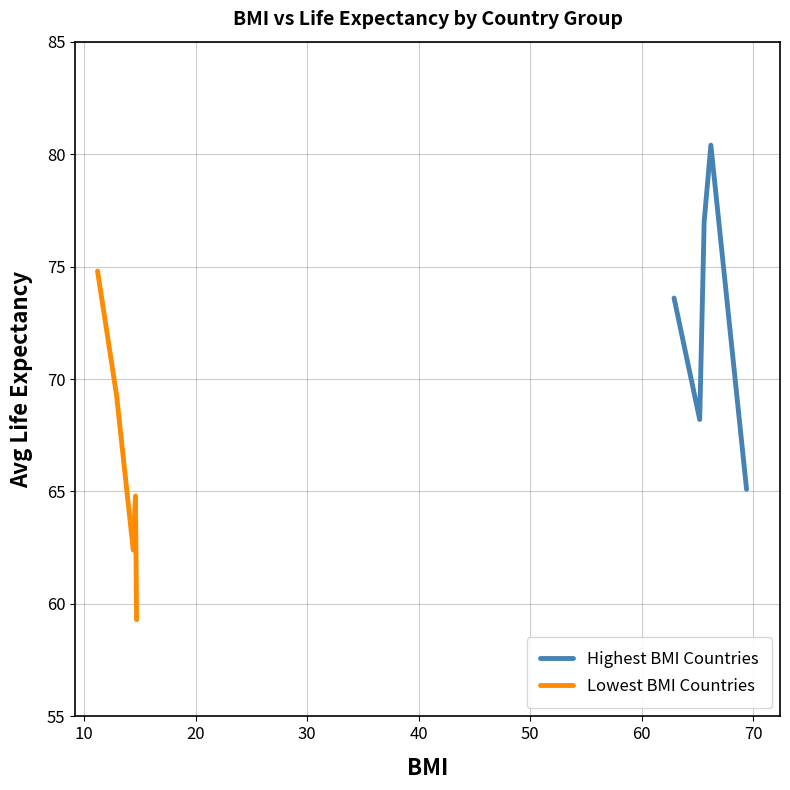

How many lines are shown in the chart?

2